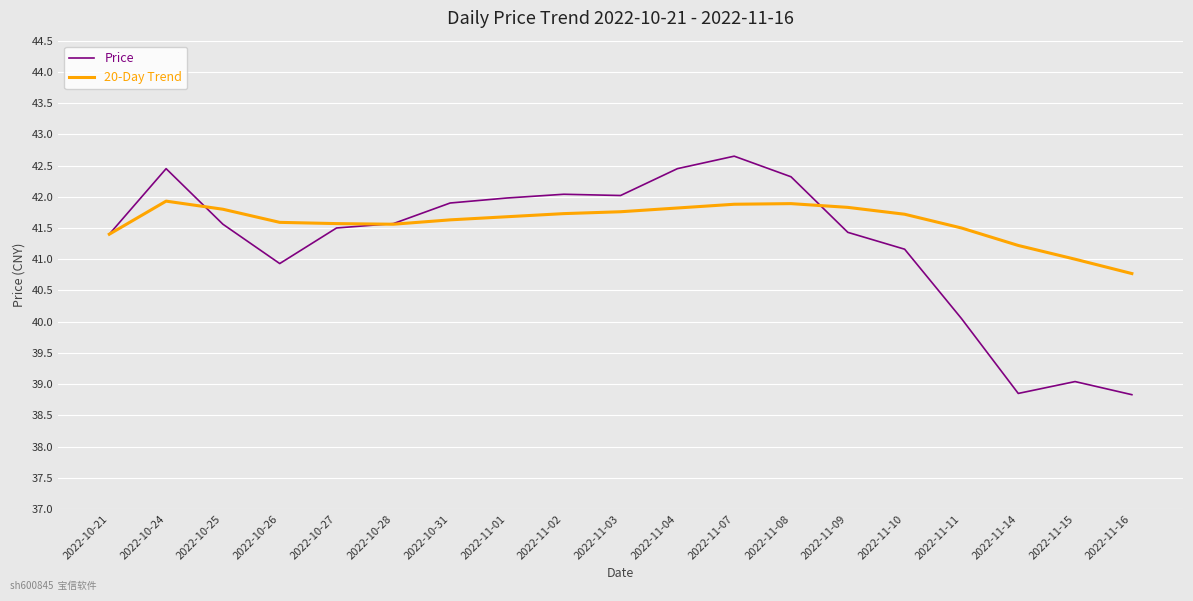

Which series changed the most between 2022-11-01 and 2022-11-11?

Price